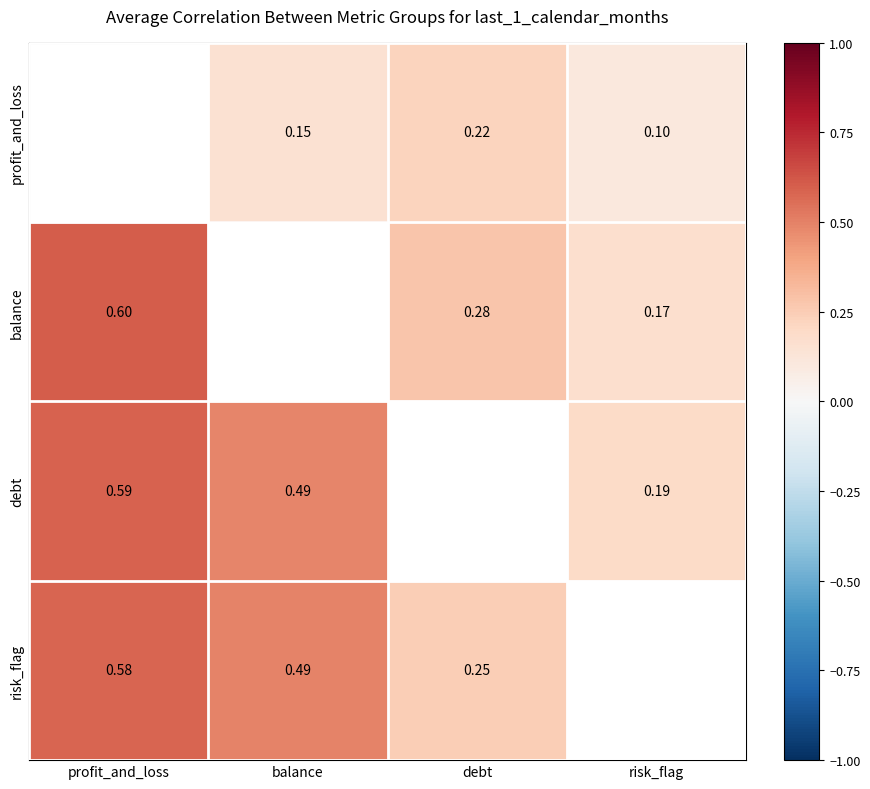

The value of risk_flag at balance is 0.8. True or false?

False